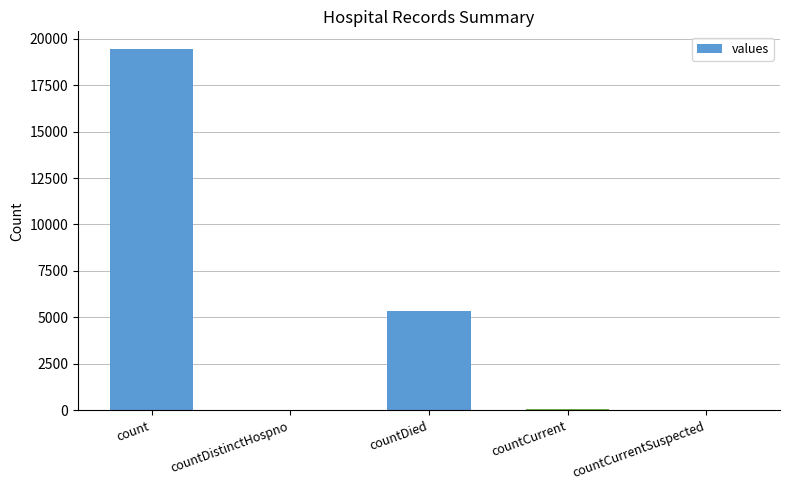

What is the sum of the values at countCurrent and countDistinctHospno?

98